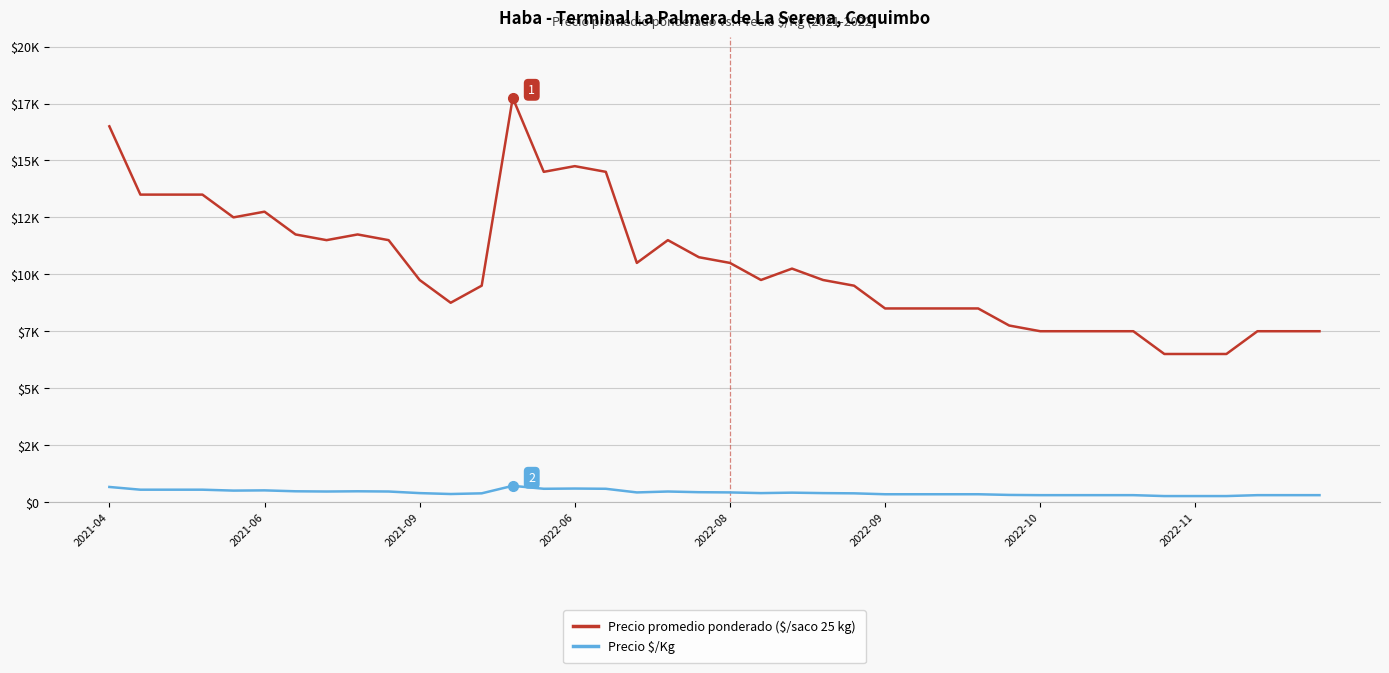

At which category is the sum across all series the highest?

13